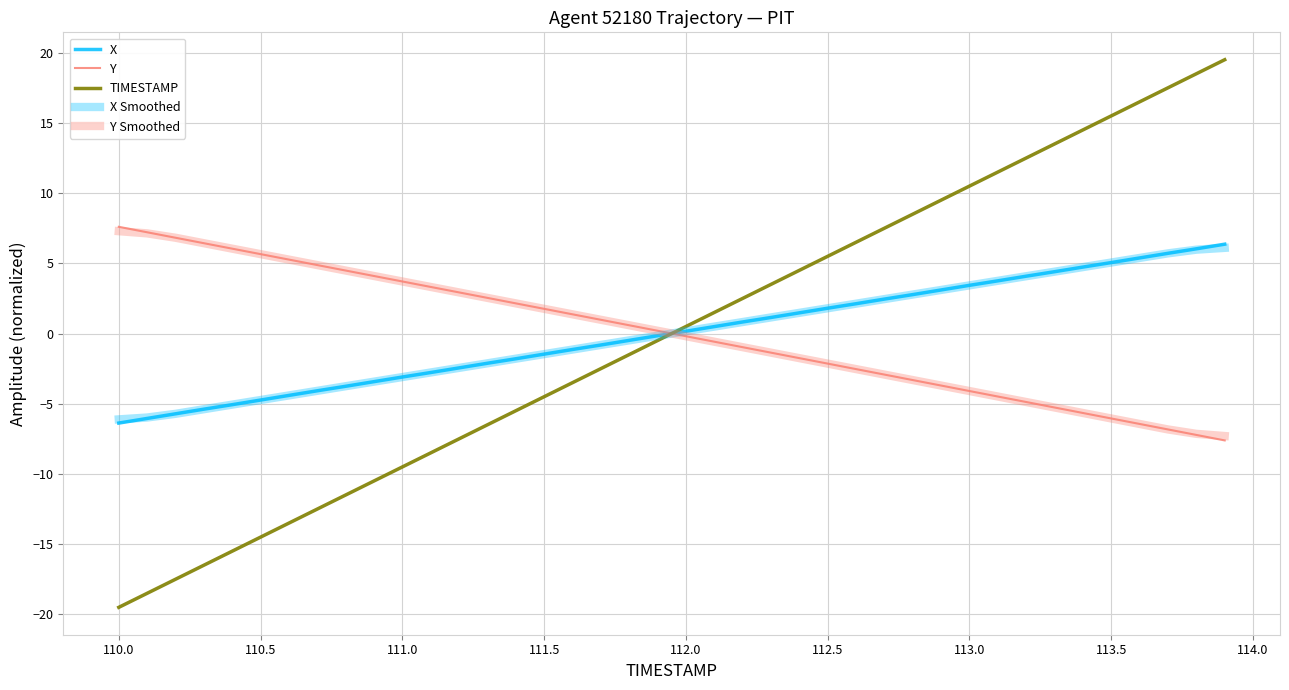

Reading left to right, extract all data points from this chart.

X: -6.4	-6.0	-5.7	-5.4	-5.1	-4.7	-4.4	-4.1	-3.8	-3.4	-3.1	-2.8	-2.4	-2.1	-1.8	-1.5	-1.1	-0.8	-0.5	-0.2	0.2	0.5	0.8	1.1	1.5	1.8	2.1	2.5	2.8	3.1	3.4	3.8	4.1	4.4	4.7	5.1	5.4	5.7	6.0	6.4
Y: 7.6	7.2	6.8	6.4	6.0	5.7	5.3	4.9	4.5	4.1	3.7	3.3	2.9	2.5	2.1	1.8	1.4	1.0	0.6	0.2	-0.2	-0.6	-1.0	-1.4	-1.8	-2.1	-2.5	-2.9	-3.3	-3.7	-4.1	-4.5	-4.9	-5.3	-5.7	-6.0	-6.4	-6.8	-7.2	-7.6
TIMESTAMP: -19.5	-18.5	-17.5	-16.5	-15.5	-14.5	-13.5	-12.5	-11.5	-10.5	-9.5	-8.5	-7.5	-6.5	-5.5	-4.5	-3.5	-2.5	-1.5	-0.5	0.5	1.5	2.5	3.5	4.5	5.5	6.5	7.5	8.5	9.5	10.5	11.5	12.5	13.5	14.5	15.5	16.5	17.5	18.5	19.5
X Smoothed: -6.1	-6.0	-5.7	-5.4	-5.1	-4.7	-4.4	-4.1	-3.8	-3.4	-3.1	-2.8	-2.4	-2.1	-1.8	-1.5	-1.1	-0.8	-0.5	-0.2	0.2	0.5	0.8	1.1	1.5	1.8	2.1	2.5	2.8	3.1	3.4	3.8	4.1	4.4	4.7	5.1	5.4	5.7	6.0	6.1
Y Smoothed: 7.3	7.1	6.8	6.4	6.0	5.7	5.3	4.9	4.5	4.1	3.7	3.3	2.9	2.5	2.1	1.8	1.4	1.0	0.6	0.2	-0.2	-0.6	-1.0	-1.4	-1.8	-2.1	-2.5	-2.9	-3.3	-3.7	-4.1	-4.5	-4.9	-5.3	-5.7	-6.0	-6.4	-6.8	-7.1	-7.3